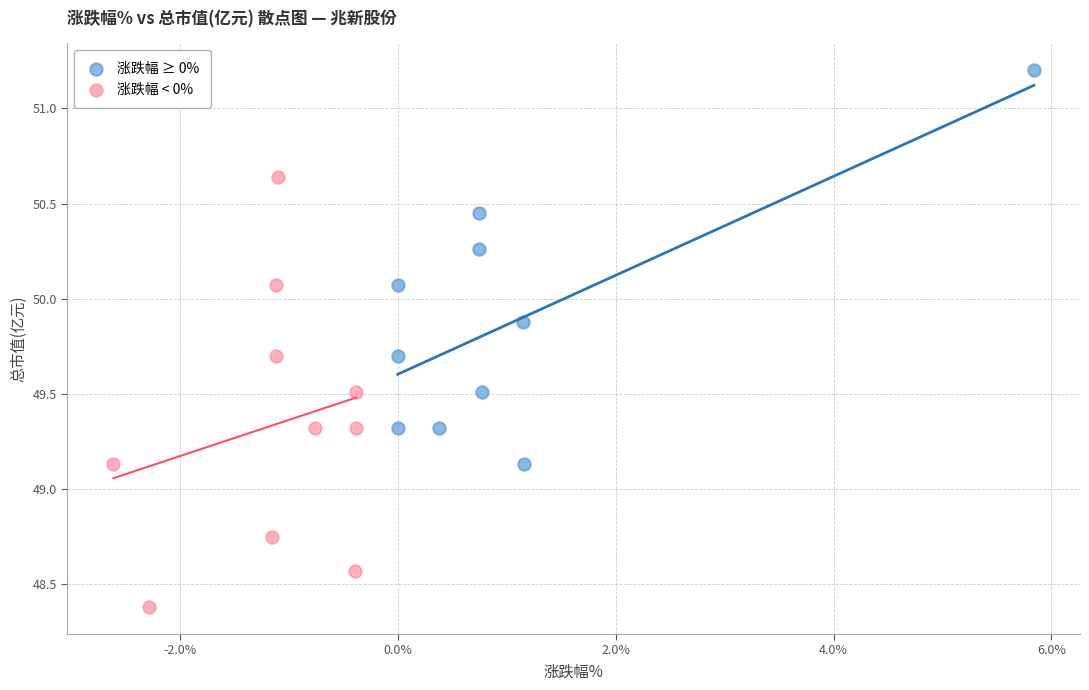

What are all the series names shown in the legend?

涨跌幅 ≥ 0%, 涨跌幅 < 0%